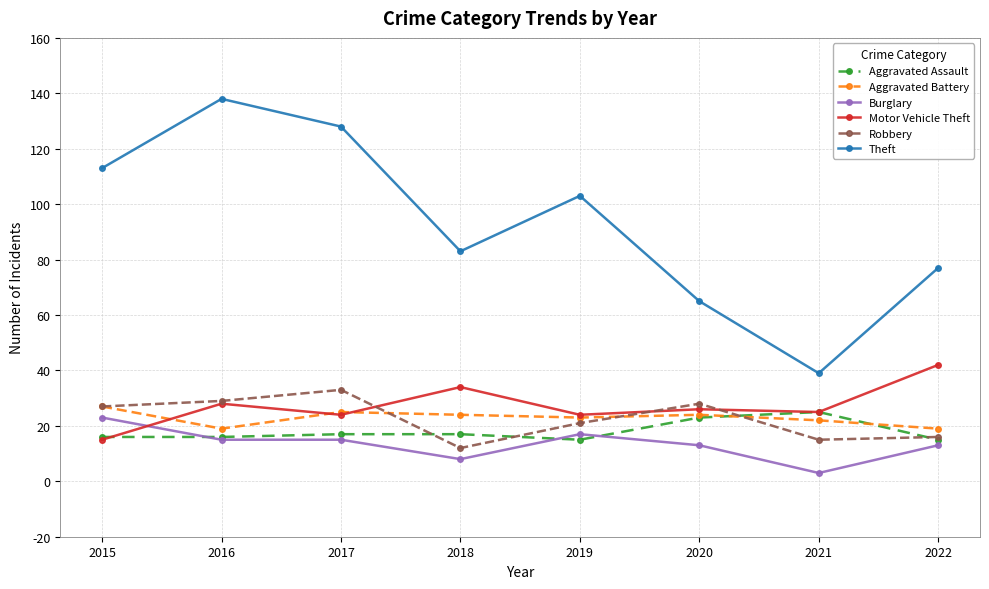

Which category has the highest value in the Theft series?

2016